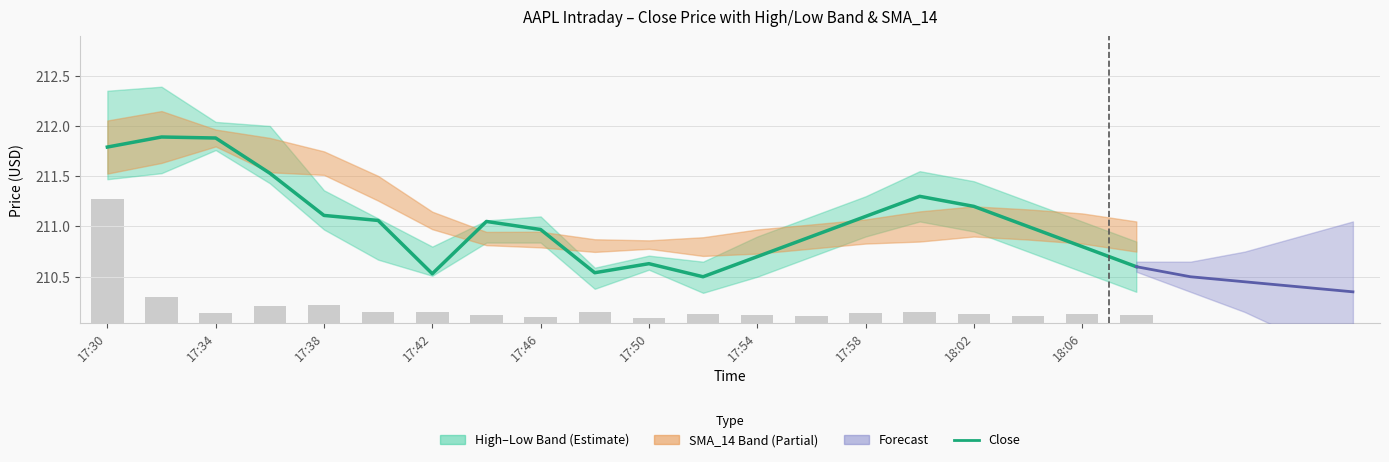

Count the number of categories in the chart.

20